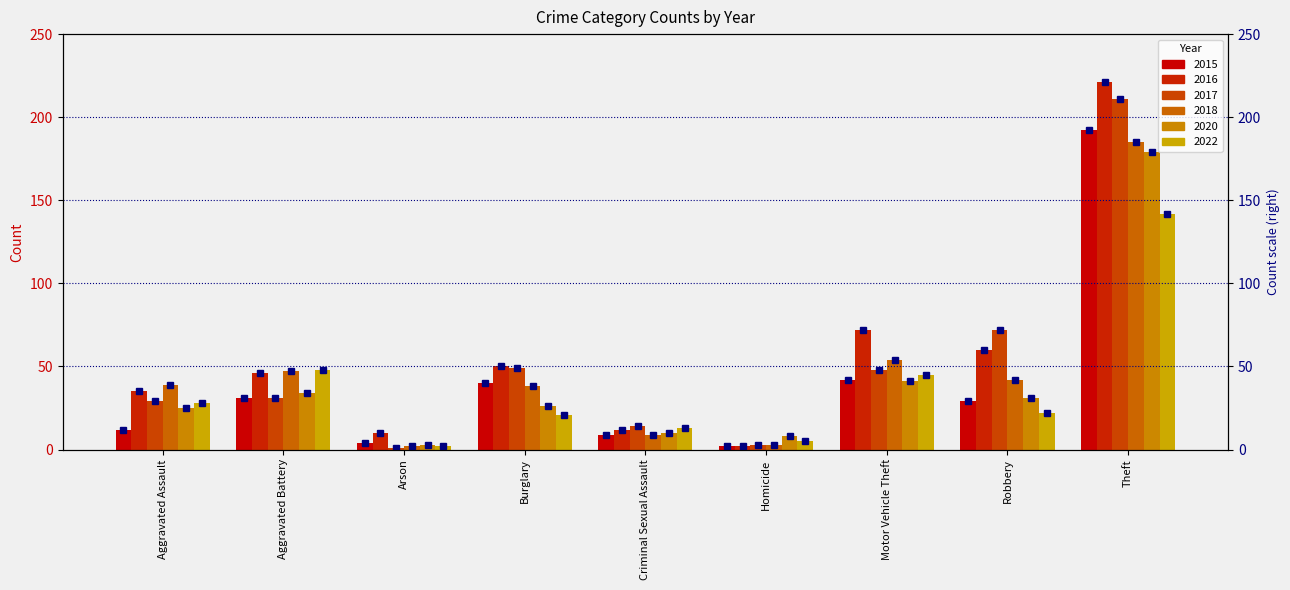

List the series in order of their peak value, lowest first.

2022 marker, 2020 marker, 2018 marker, 2015 marker, 2017 marker, 2016 marker